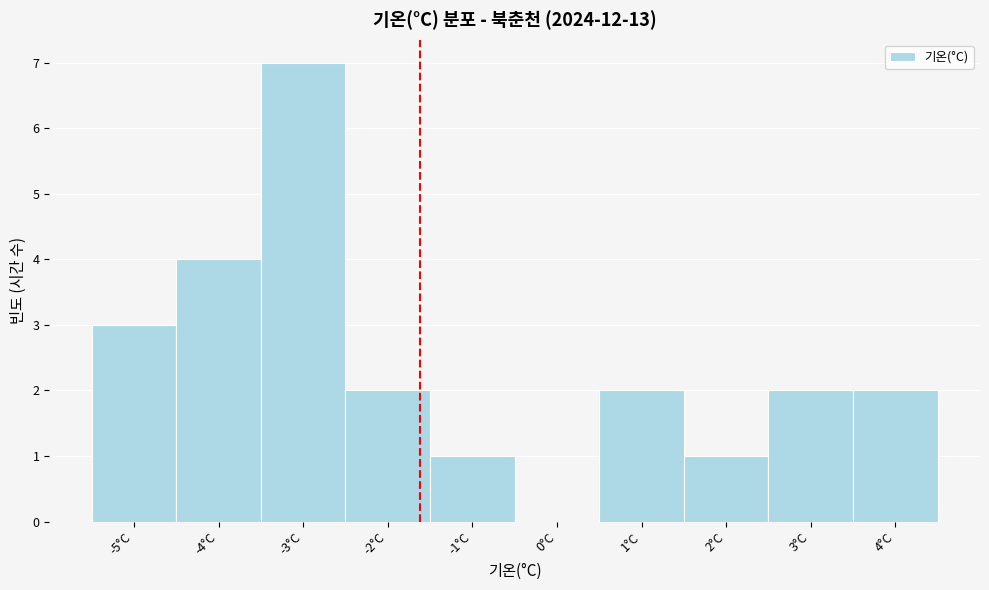

Reading left to right, list every bar in this chart as the range it spans on the x-axis followed by its height. The values are not printed on the chart, so give them approximately, as read against the axis.

-5.5 to -4.5: 3
-4.5 to -3.5: 4
-3.5 to -2.5: 7
-2.5 to -1.5: 2
-1.5 to -0.5: 1
-0.5 to 0.5: 0
0.5 to 1.5: 2
1.5 to 2.5: 1
2.5 to 3.5: 2
3.5 to 4.5: 2